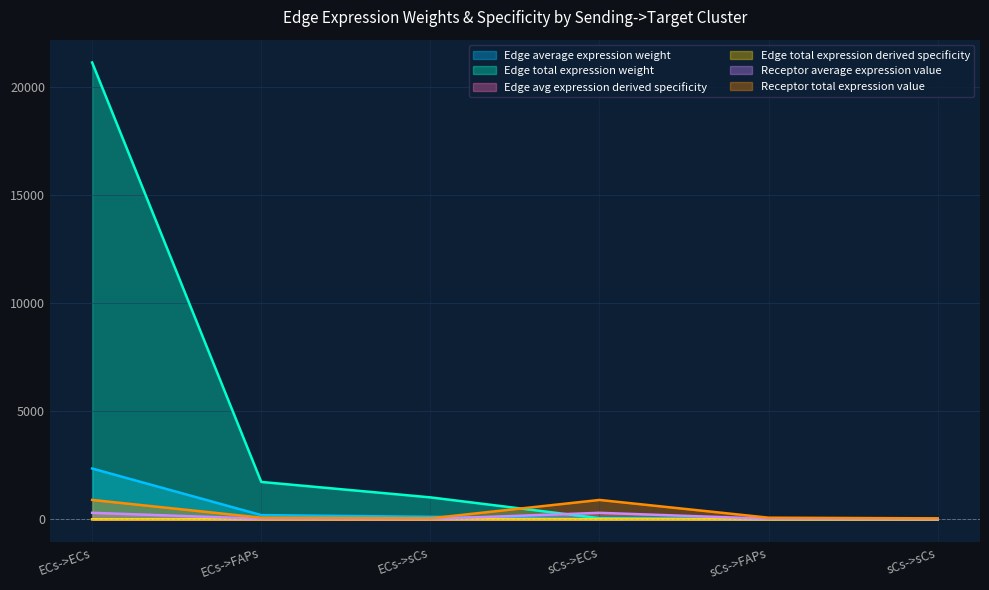

What is the sum of all Edge total expression weight values?

23913.3